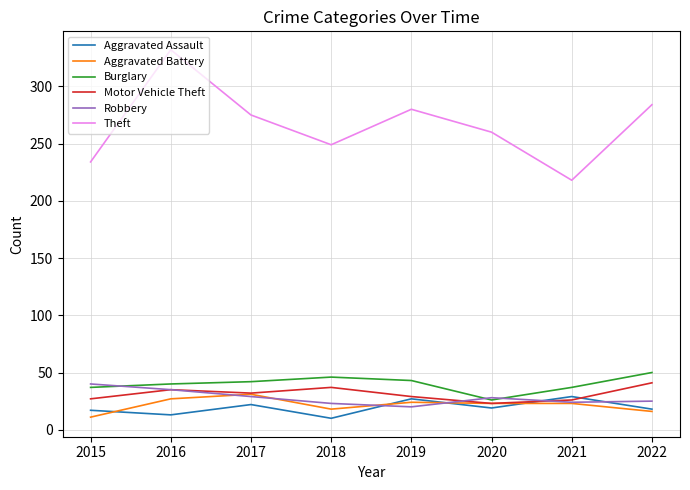

Count the Burglary values in the range 37 to 46.

6